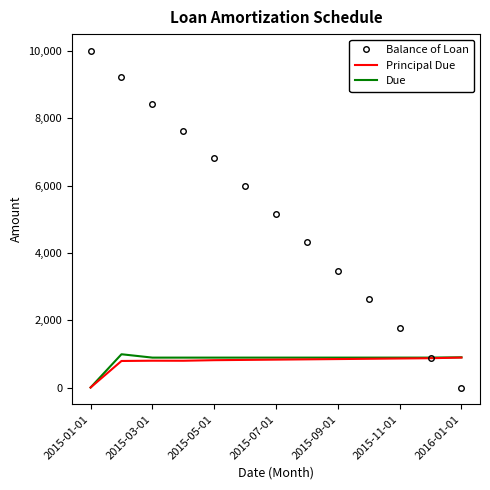

What is the maximum value for Balance of Loan?

10000.0